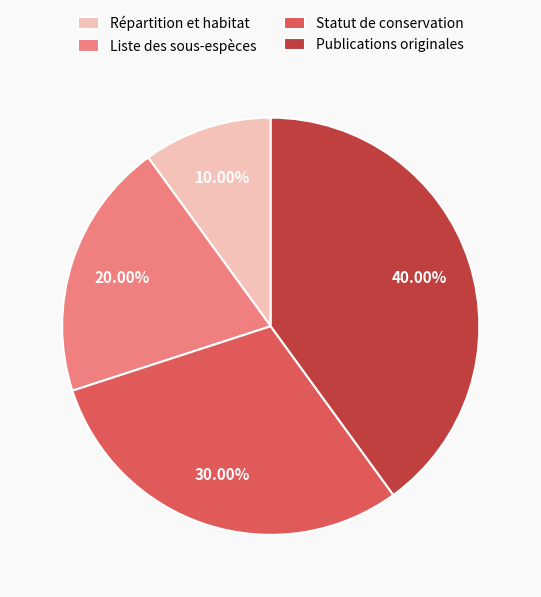

The Liste des sous-espèces slice represents 20% of the pie. True or false?

True